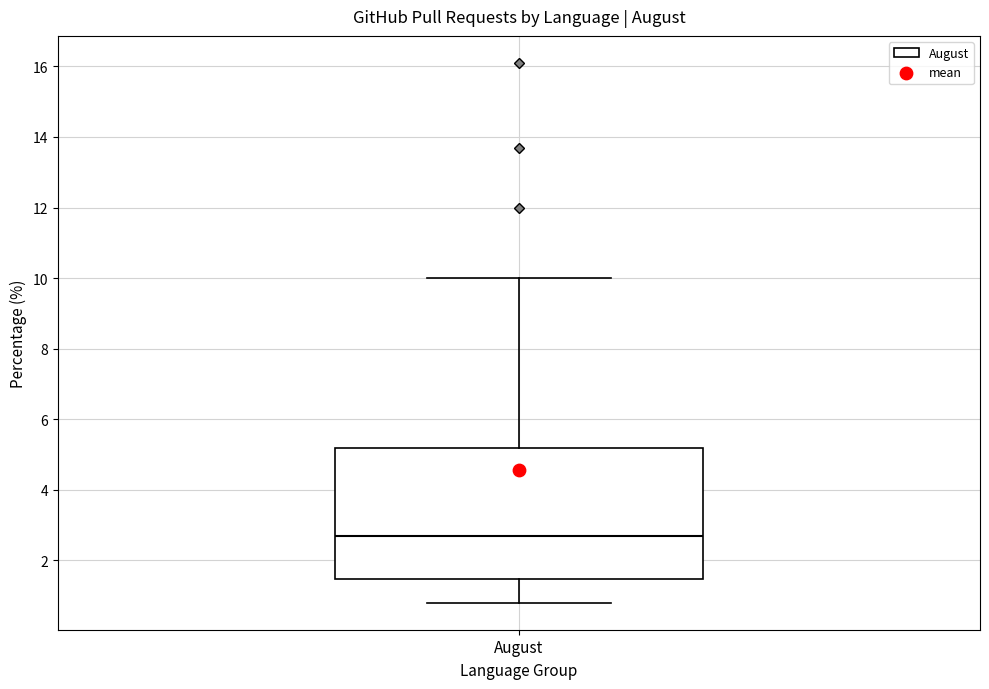

Where does the upper whisker of the box for August end on the y-axis? The values are not printed on the chart, so give them approximately, as read against the axis.

10.0